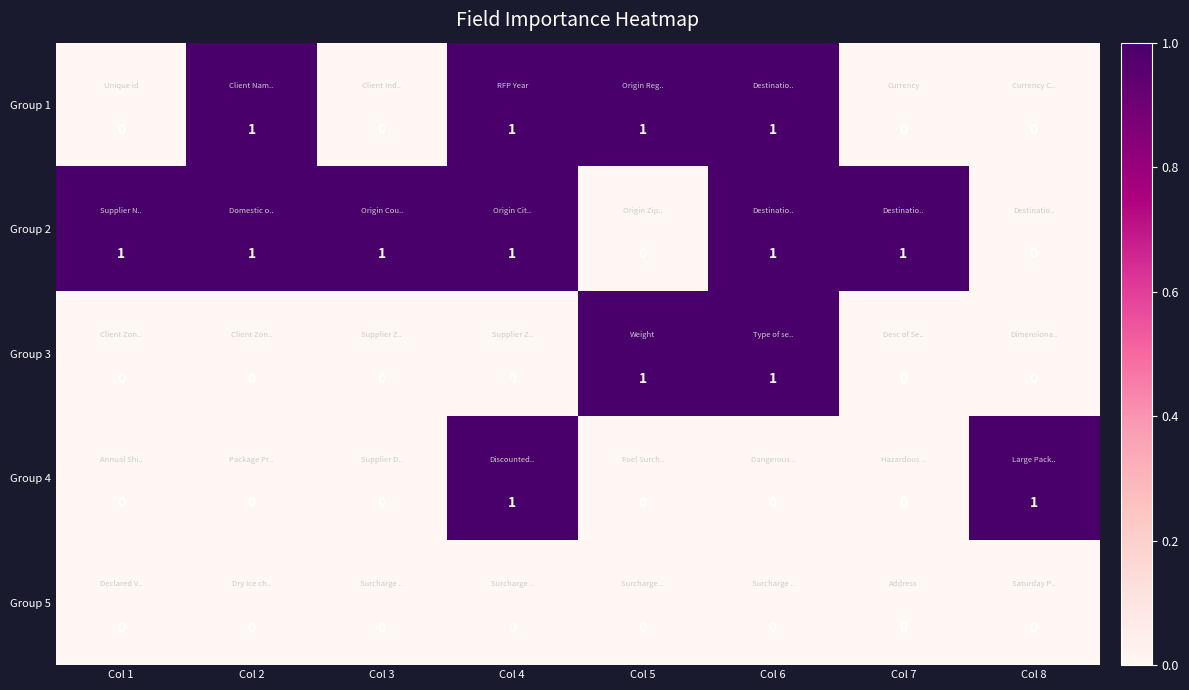

Which series has the largest total across all categories?

Group 2